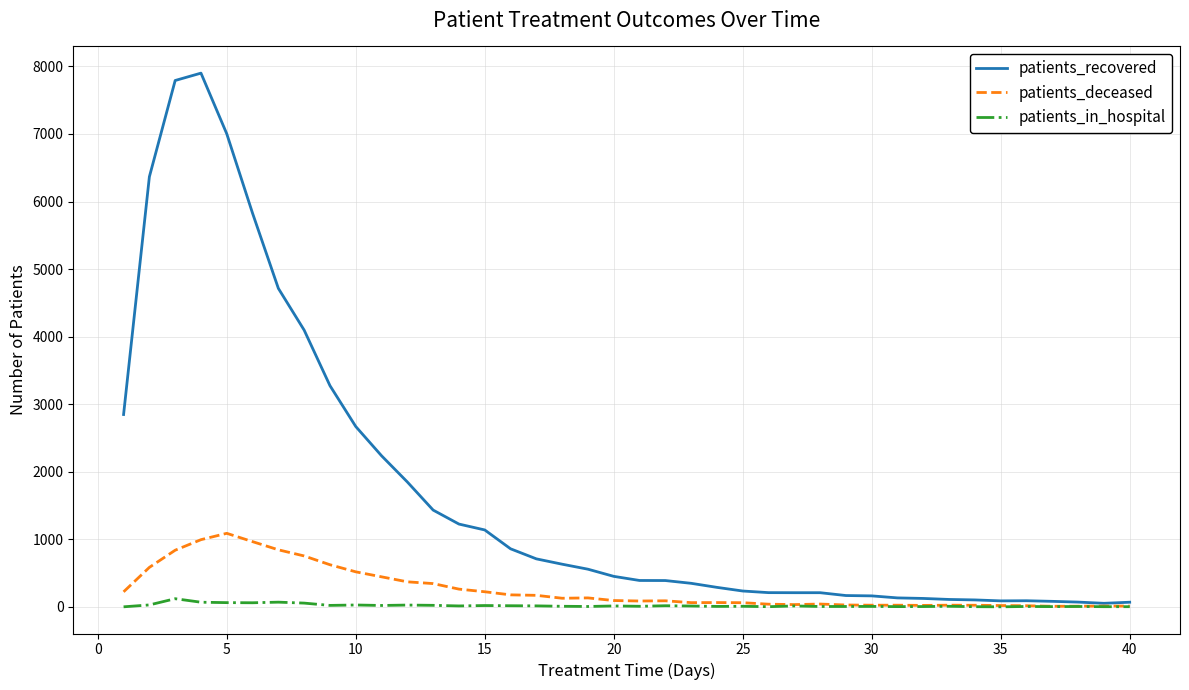

Which series has the largest total across all categories?

patients_recovered